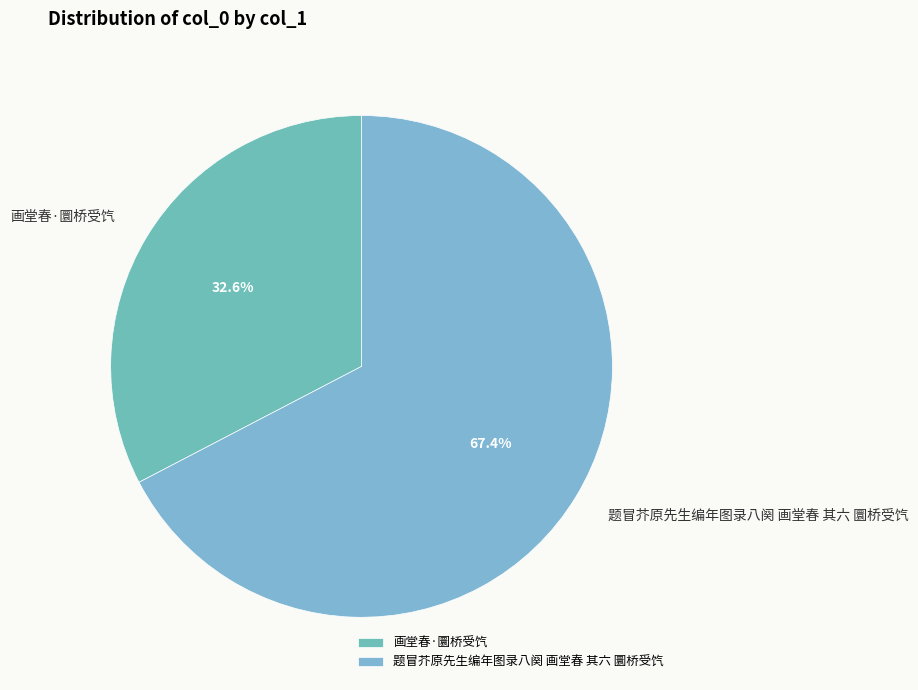

How many segments does this pie chart have?

2